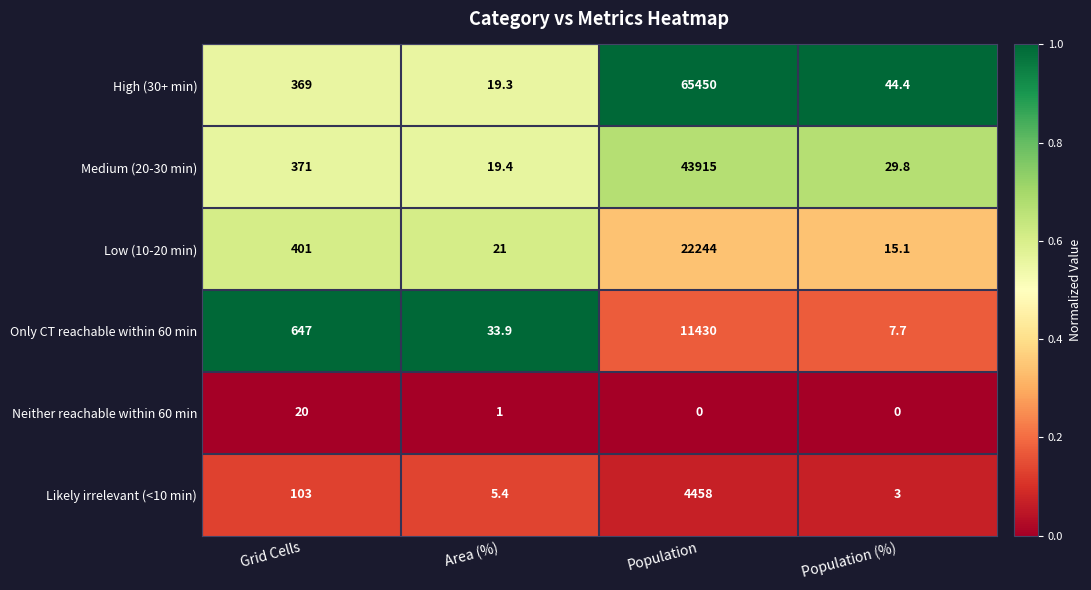

Which category has the highest value across all series?

Population